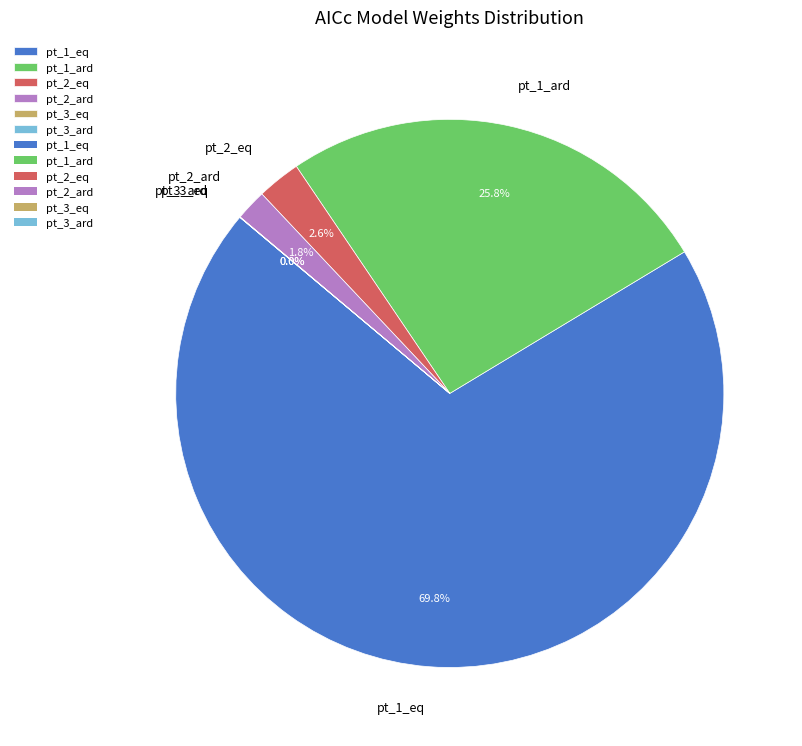

Which has a higher value, pt_2_ard or pt_1_ard?

pt_1_ard